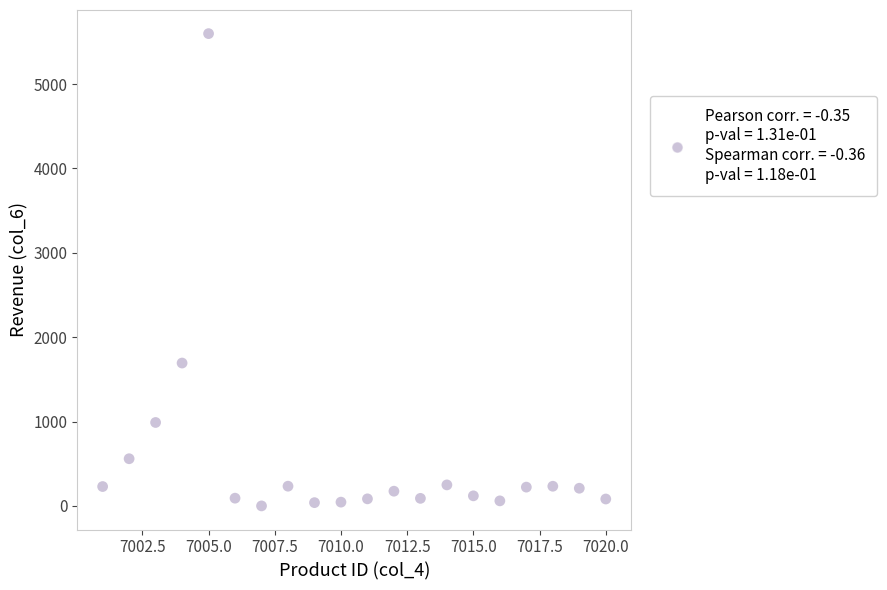

What Y value in the scatter plot is closest to 2799?

1693.5